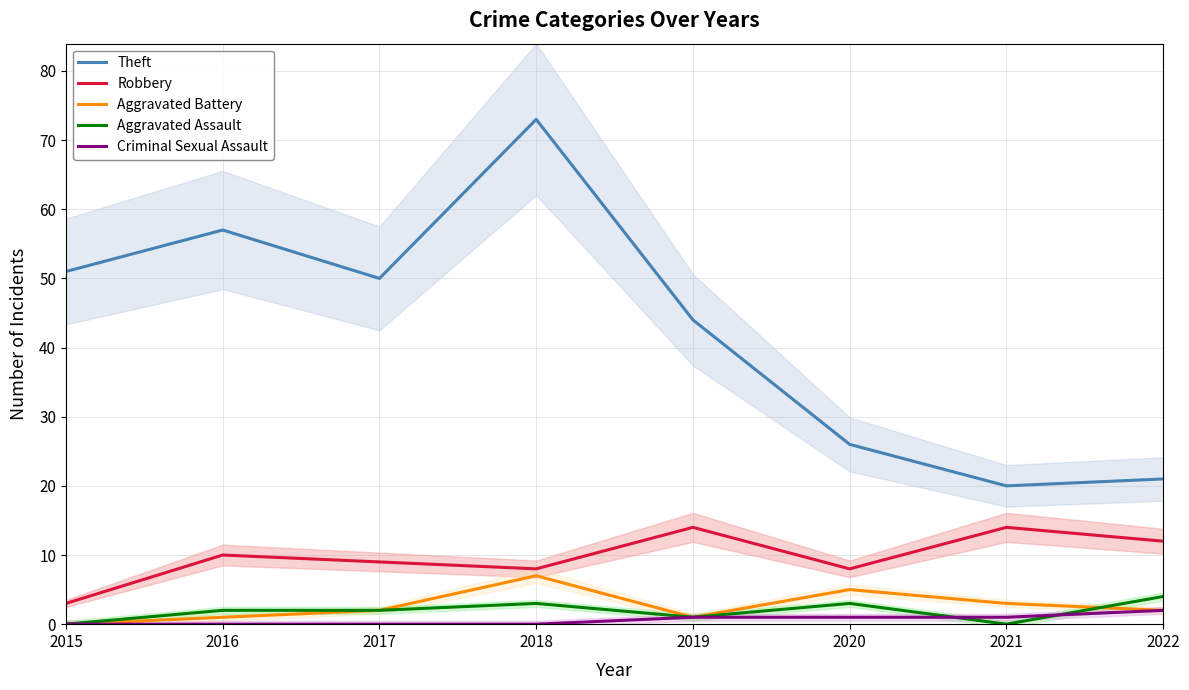

True or false: Criminal Sexual Assault and Aggravated Battery cross at least once.

False